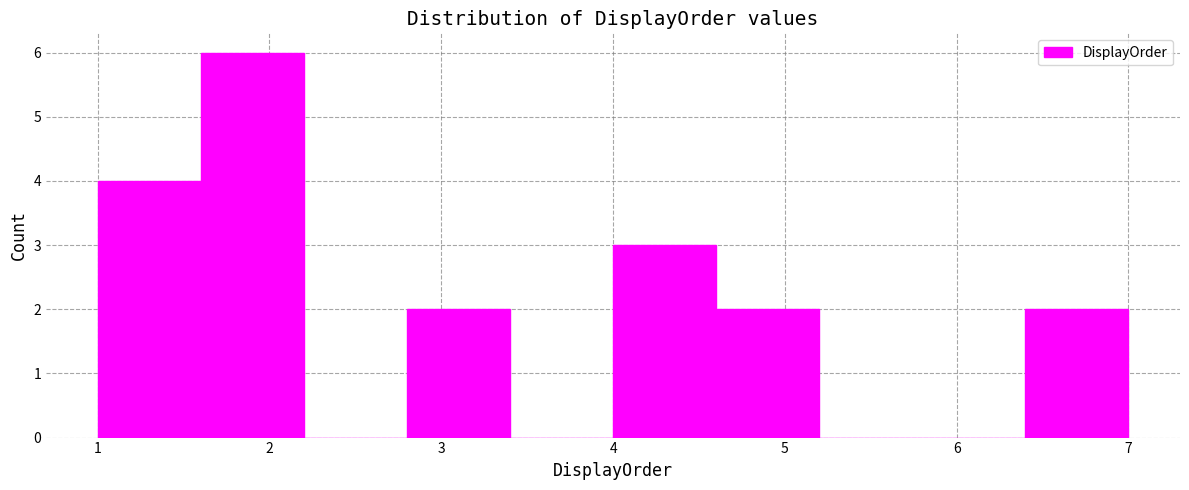

Reading left to right, transcribe this chart: for each bar, give the range it covers on the x-axis and its height. The values are not printed on the chart, so give them approximately, as read against the axis.

1.0 to 1.6: 4
1.6 to 2.2: 6
2.2 to 2.8: 0
2.8 to 3.4: 2
3.4 to 4.0: 0
4.0 to 4.6: 3
4.6 to 5.2: 2
5.2 to 5.8: 0
5.8 to 6.4: 0
6.4 to 7.0: 2